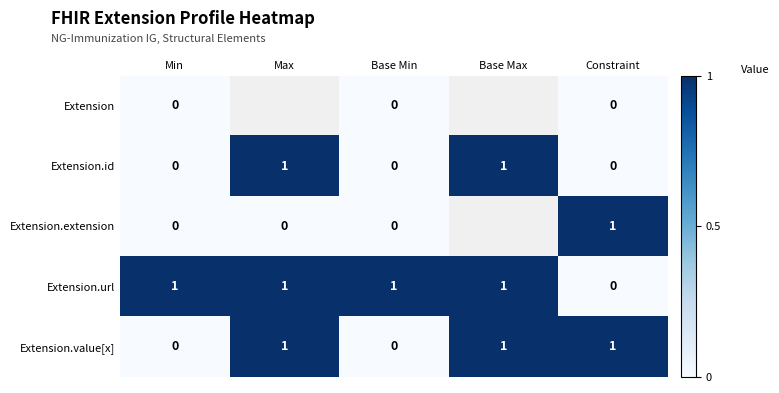

At Constraint, list the series in order from smallest to largest.

Extension, Extension.id, Extension.url, Extension.extension, Extension.value[x]